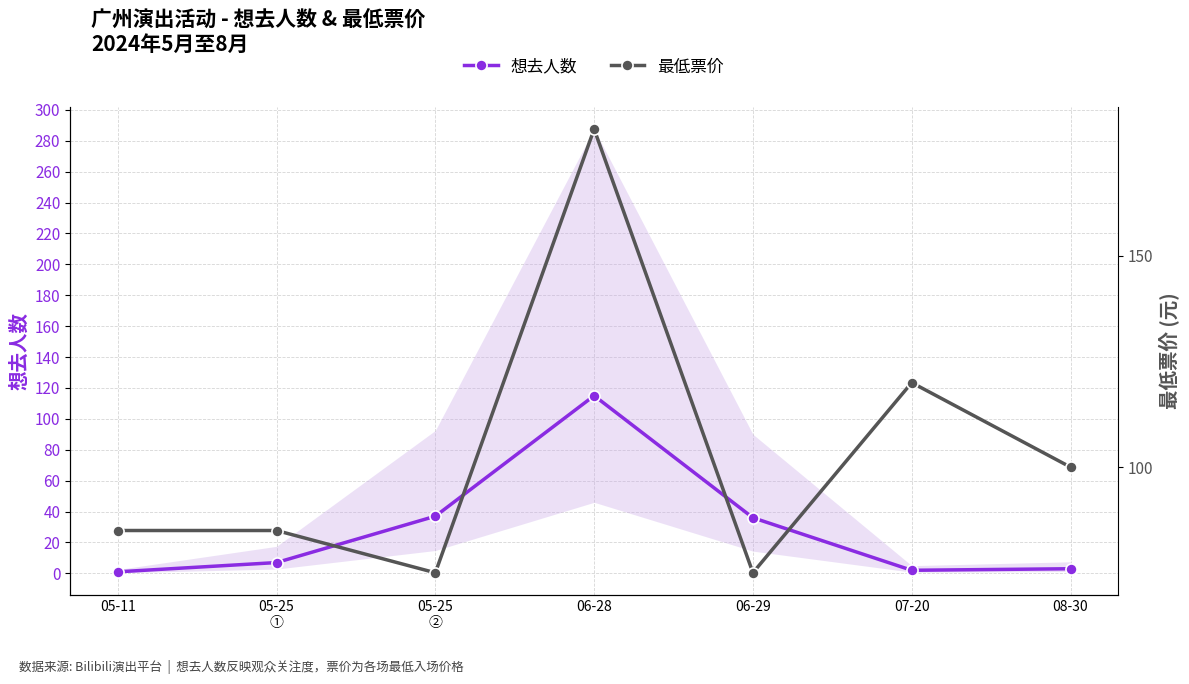

How many distinct data groups are displayed?

2